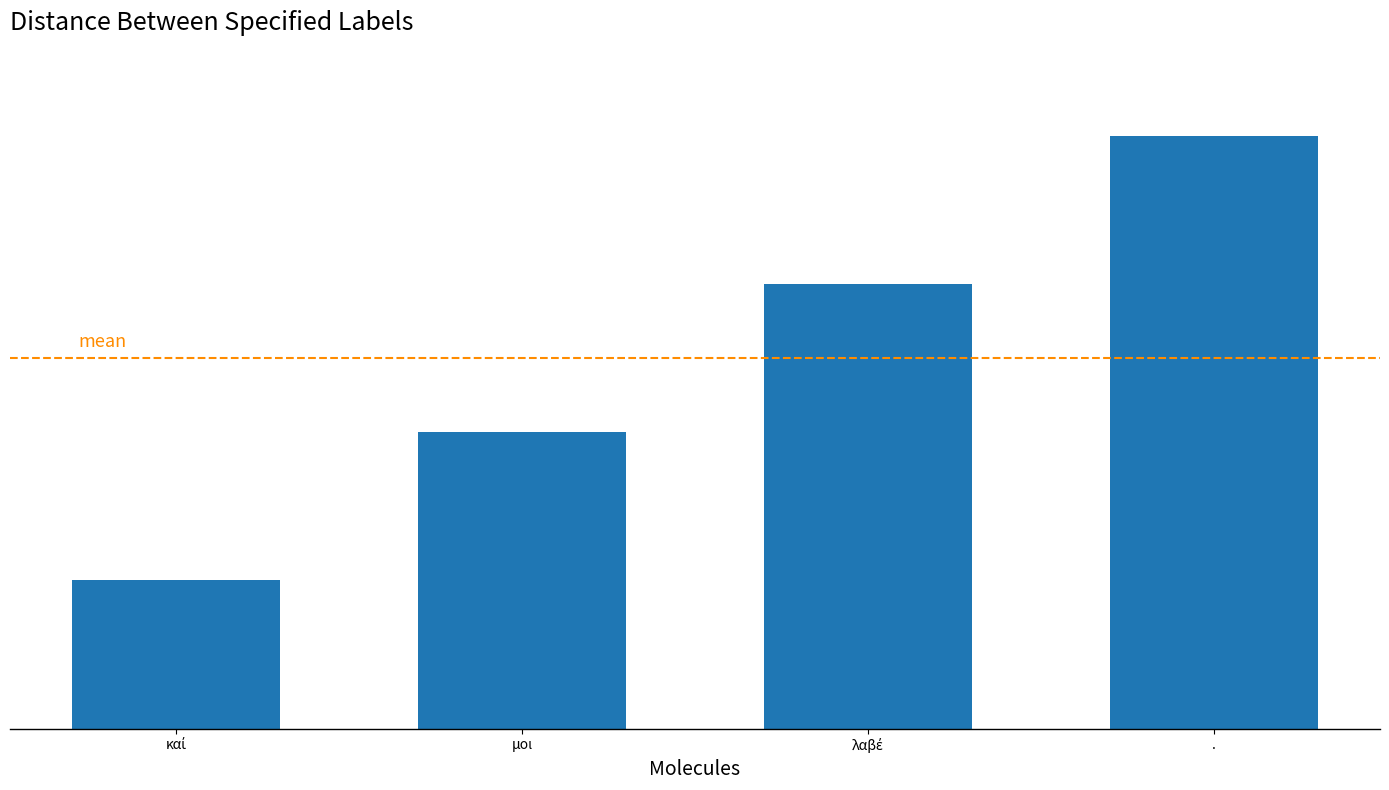

What is the value of the 2nd bar from the left?

2